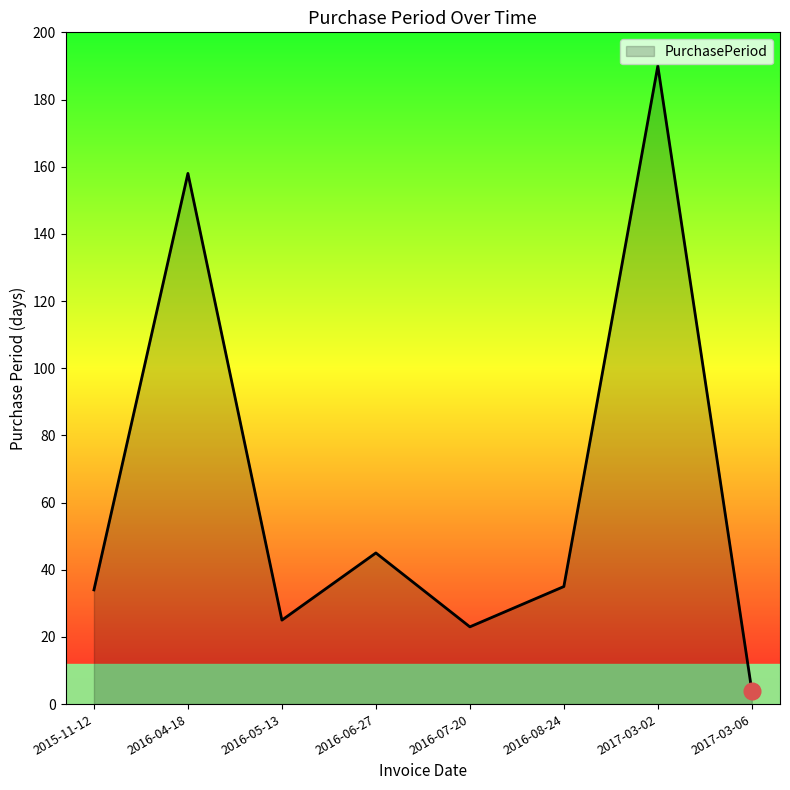

What position from the left is 2016-08-24?

6